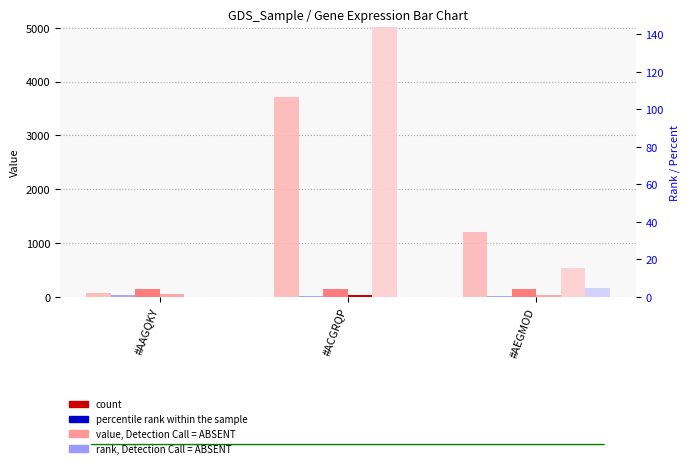

How many groups of bars are there?

3